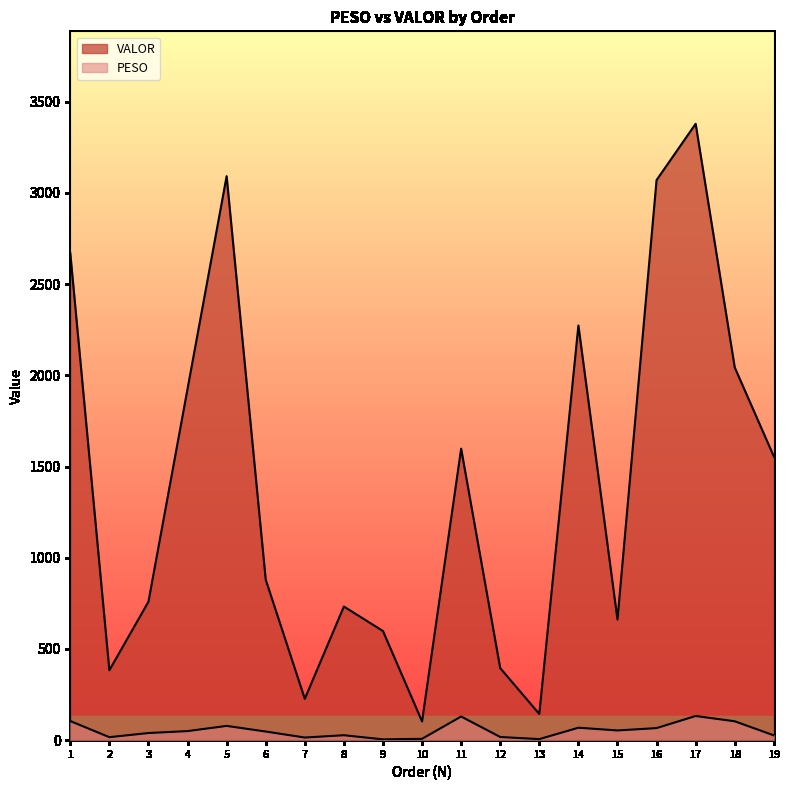

What is the difference between the second highest and minimum values in the PESO series?

125.2